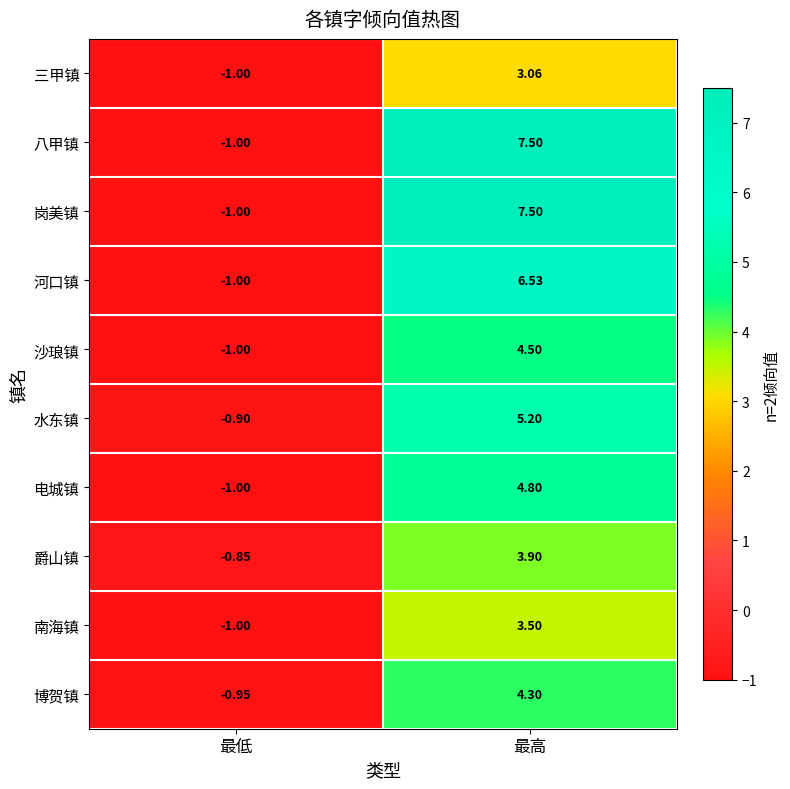

List the labels in order of 水东镇 value, smallest first.

最低, 最高